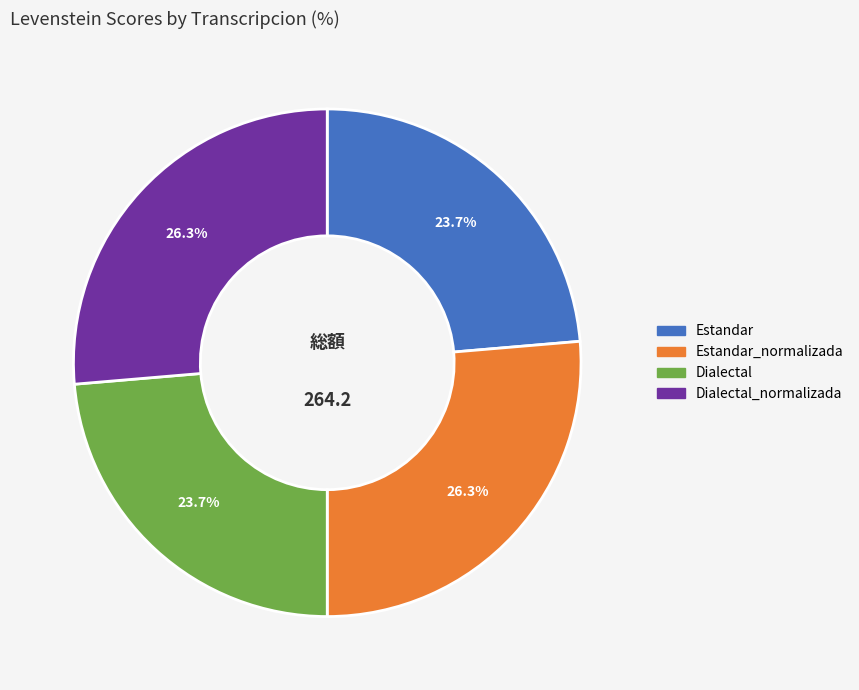

Does Estandar_normalizada represent more than half of the total?

No